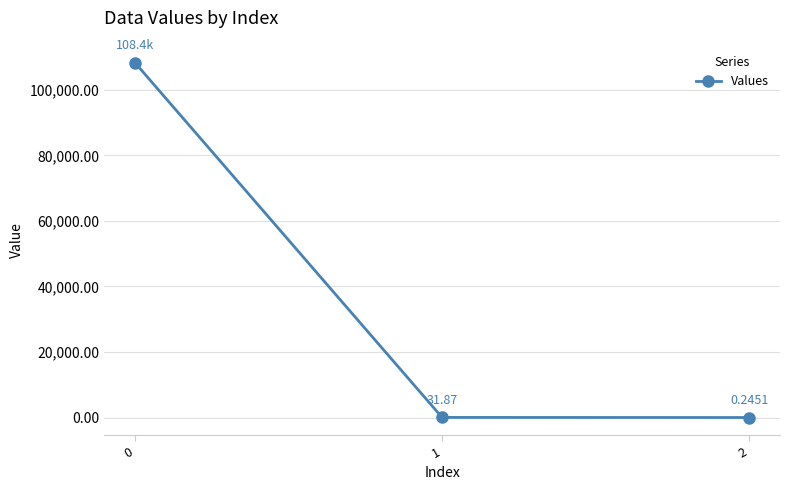

Where is the data nearest to the value 54178?

1